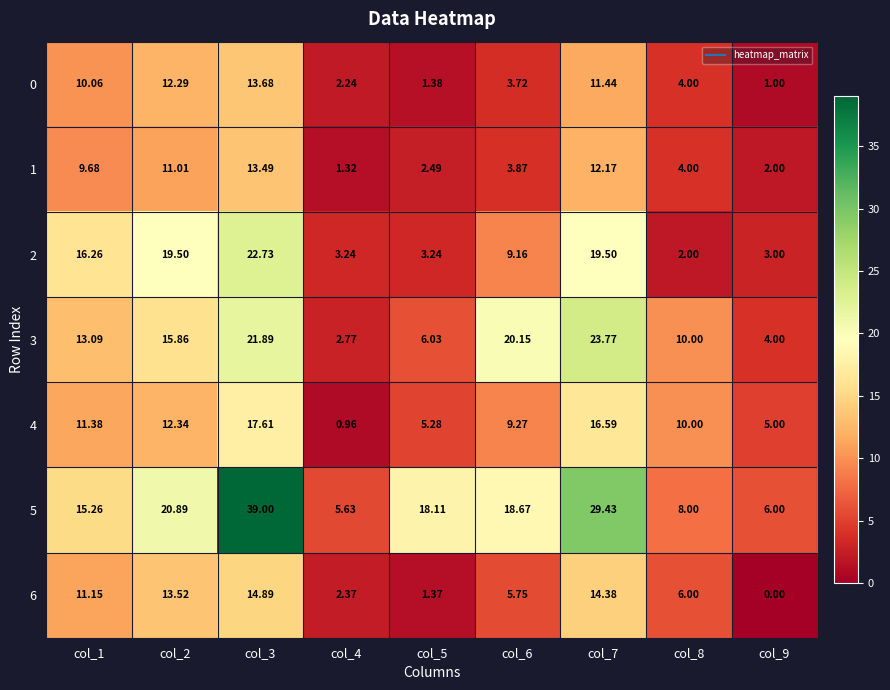

Is the value of 2 at col_5 greater than the value of 0 at col_3?

No